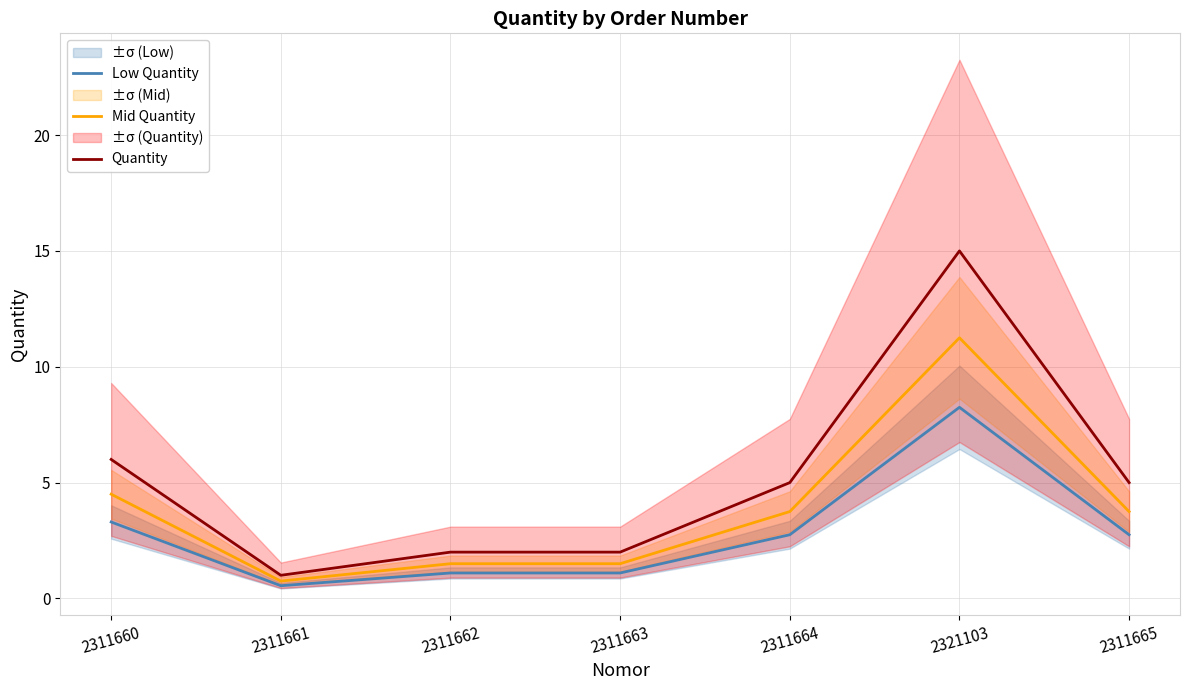

Rank the categories by Low Quantity value from highest to lowest.

2321103, 2311660, 2311664, 2311665, 2311662, 2311663, 2311661